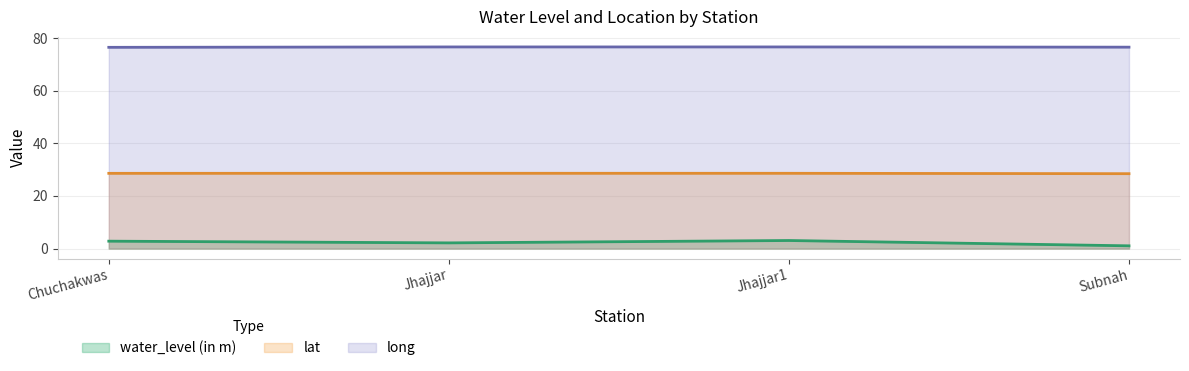

True or false: water_level (in m) has a value of 1.0 at Jhajjar.

False